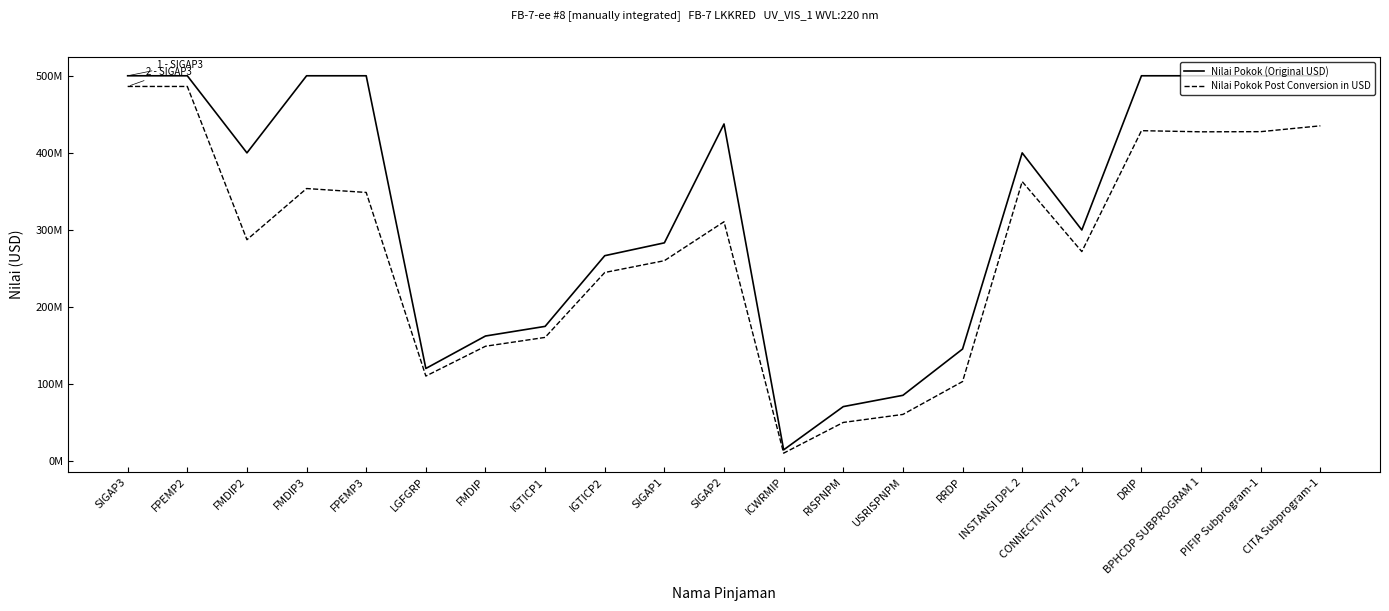

Is this an area chart (filled region under the line)?

No